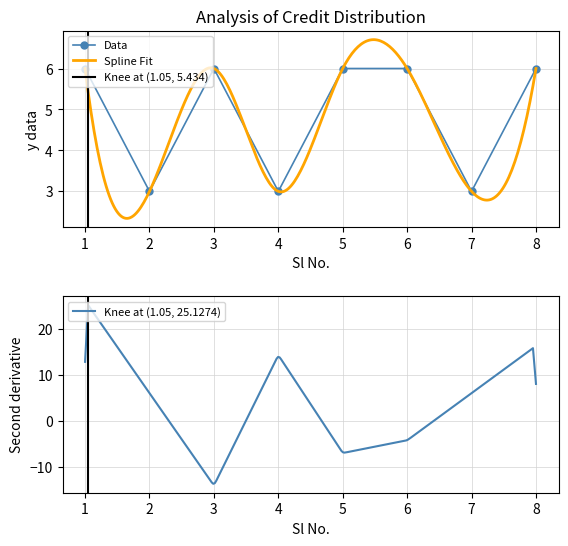

What is the greatest value displayed?

6